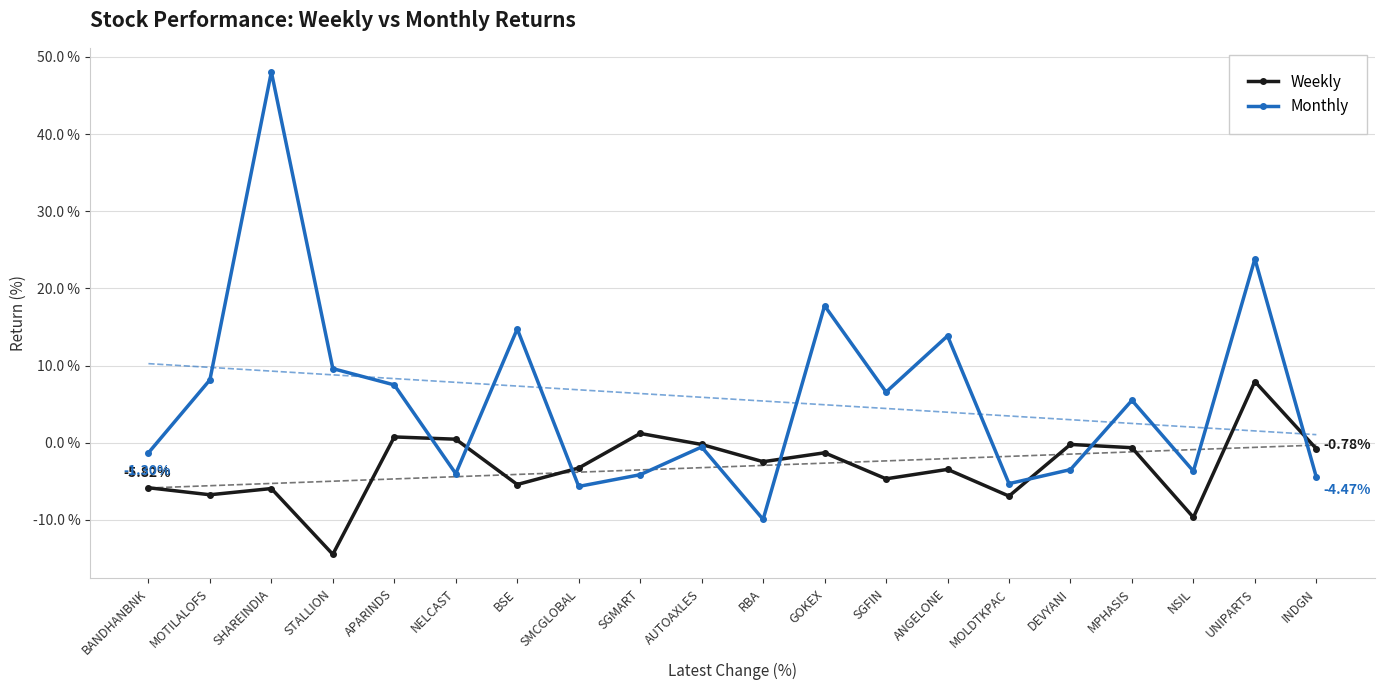

Reading left to right, list all the values displayed in this chart.

Weekly: -5.8	-6.7	-5.9	-14.5	0.8	0.5	-5.4	-3.3	1.2	-0.2	-2.4	-1.3	-4.7	-3.4	-6.9	-0.2	-0.6	-9.7	7.9	-0.8
Monthly: -1.3	8.2	48.1	9.6	7.5	-4.0	14.8	-5.7	-4.1	-0.5	-9.9	17.8	6.6	13.9	-5.3	-3.5	5.5	-3.7	23.8	-4.5